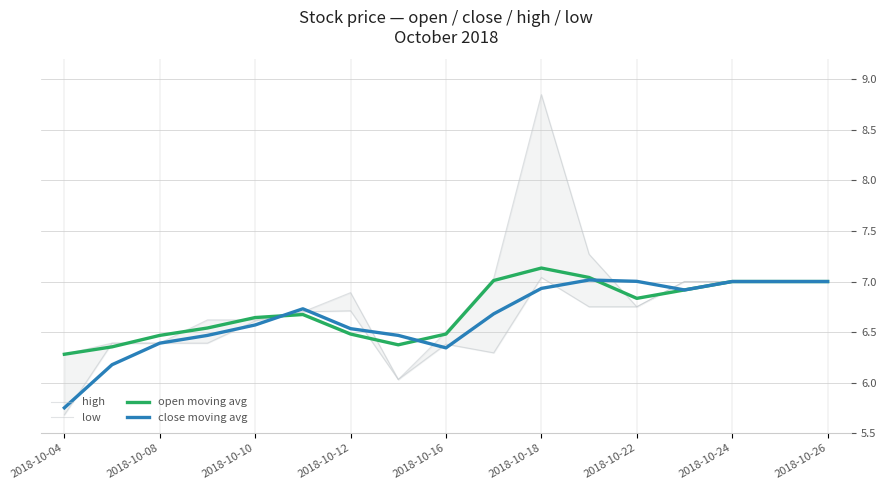

What is the sum of all open moving avg values?

114.2